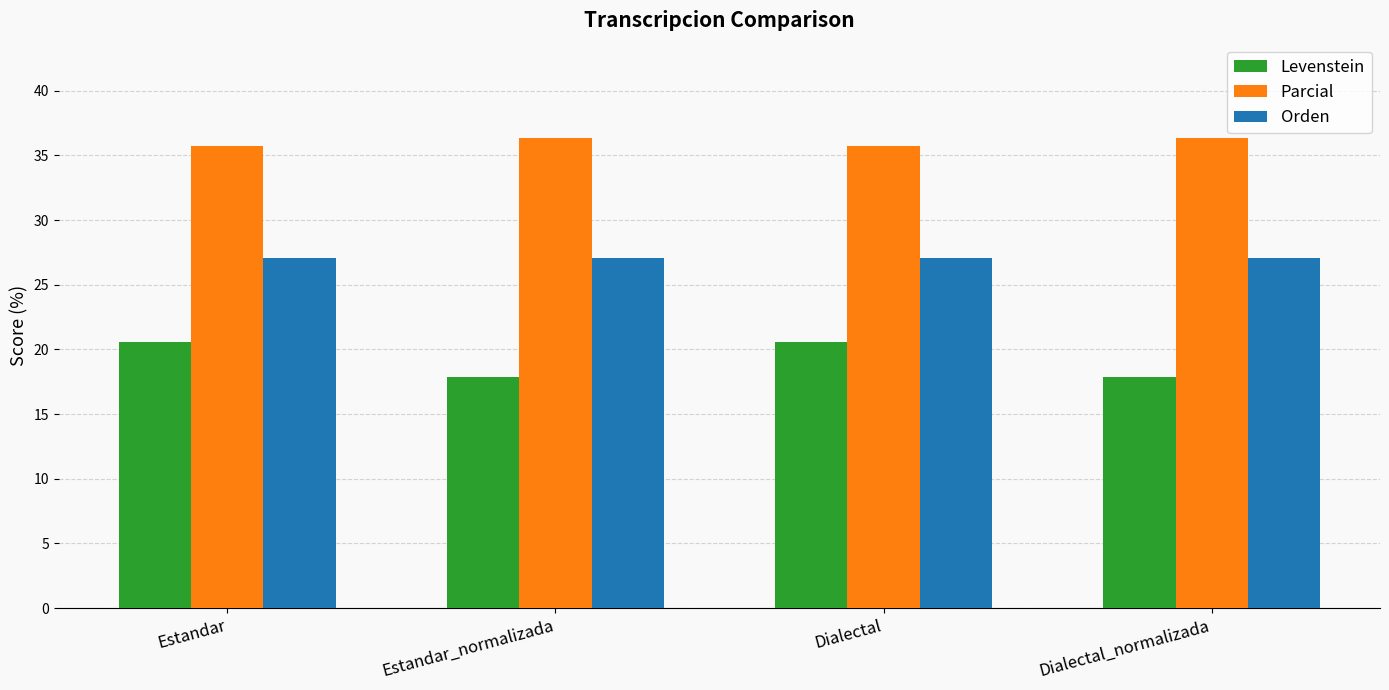

What position from the right is Estandar_normalizada?

3